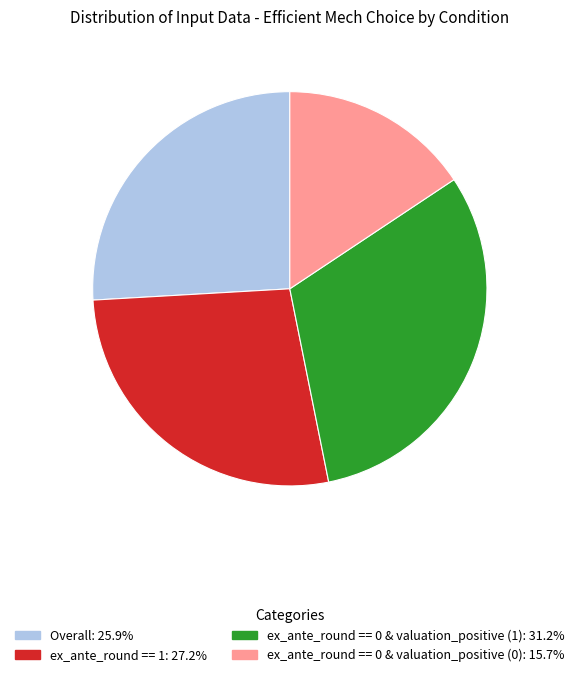

Which has a higher value, Overall or ex_ante_round == 0 & valuation_positive (1)?

ex_ante_round == 0 & valuation_positive (1)